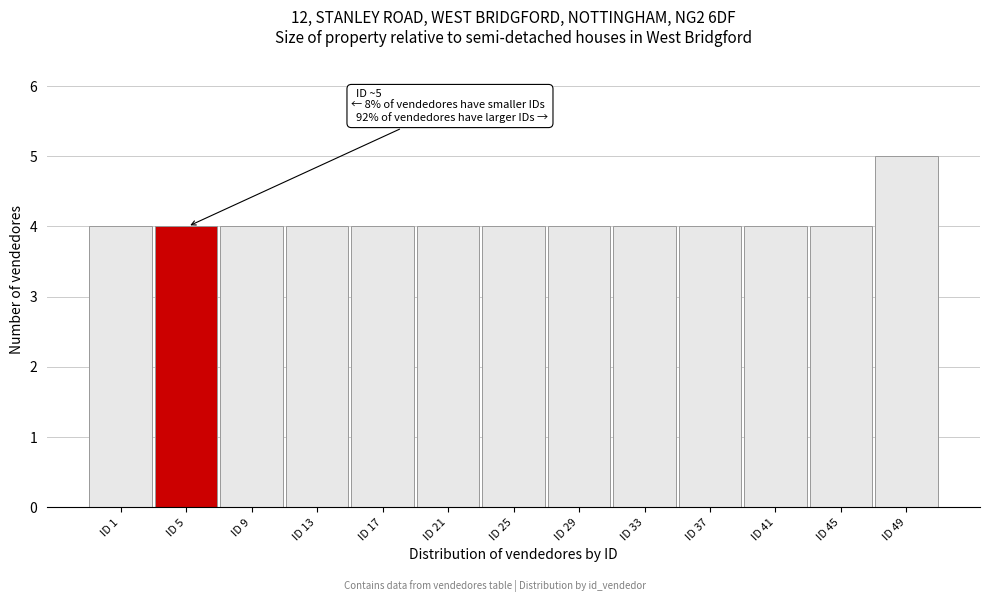

Reading left to right, list all the values displayed in this chart.

4	4	4	4	4	4	4	4	4	4	4	4	5